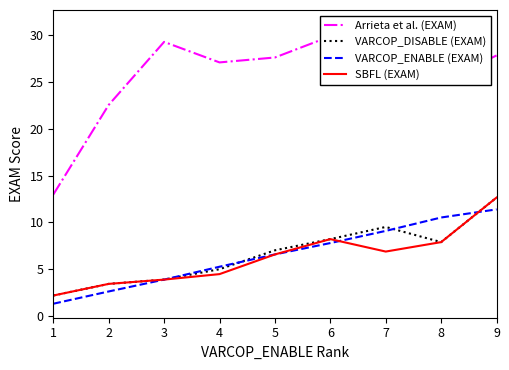

What is the difference between the SBFL (EXAM) values at 6 and 7?

1.3